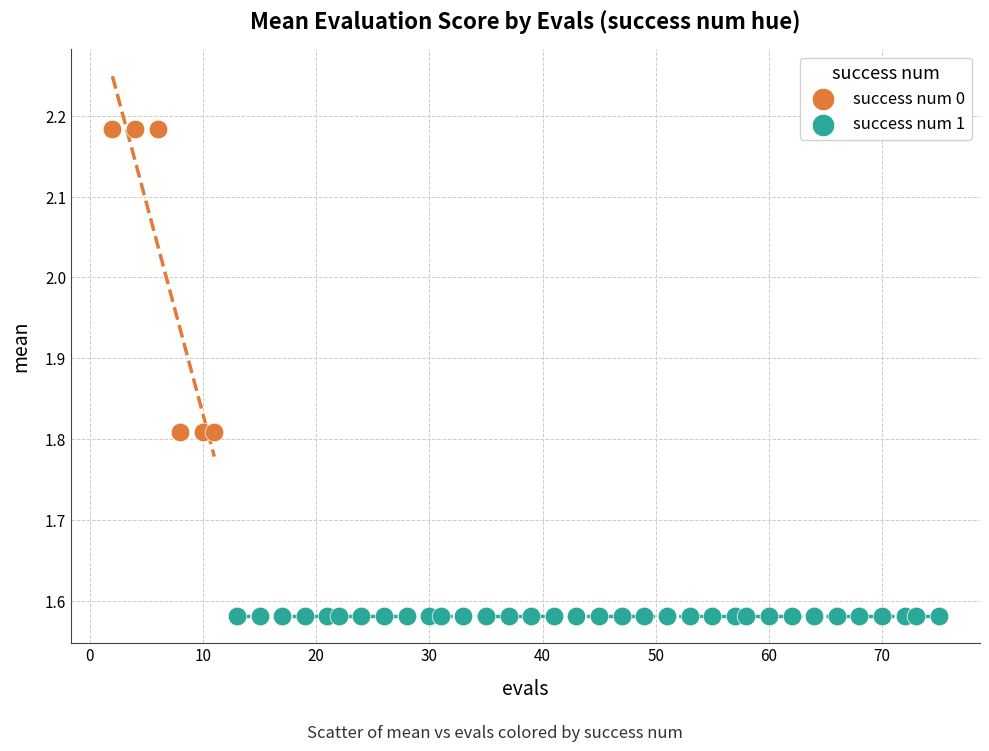

Which series reaches the maximum Y coordinate?

success num 0